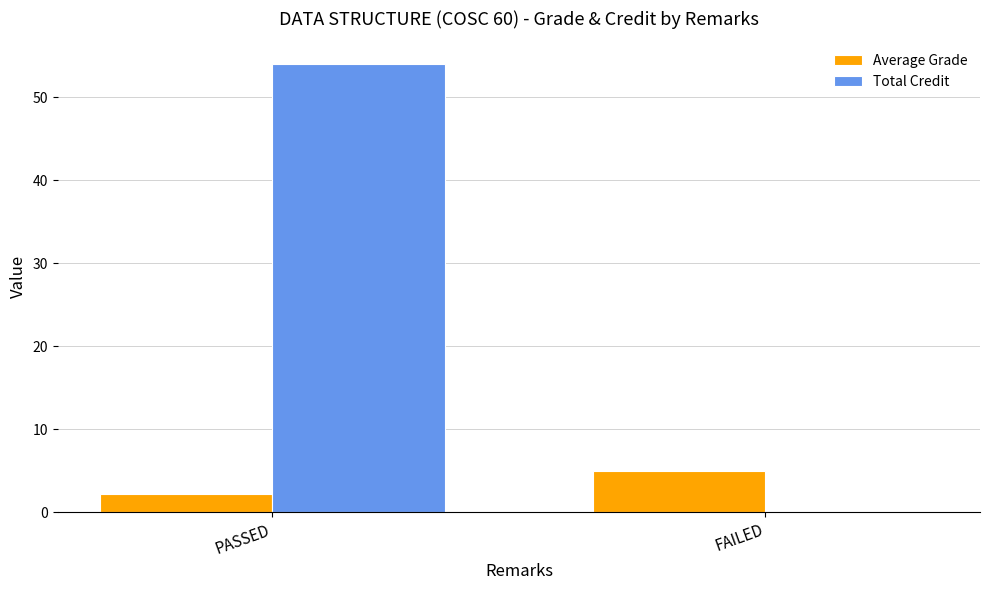

Reading left to right, list all the values displayed in this chart.

Average Grade: 2.2	5.0
Total Credit: 54.0	0.0